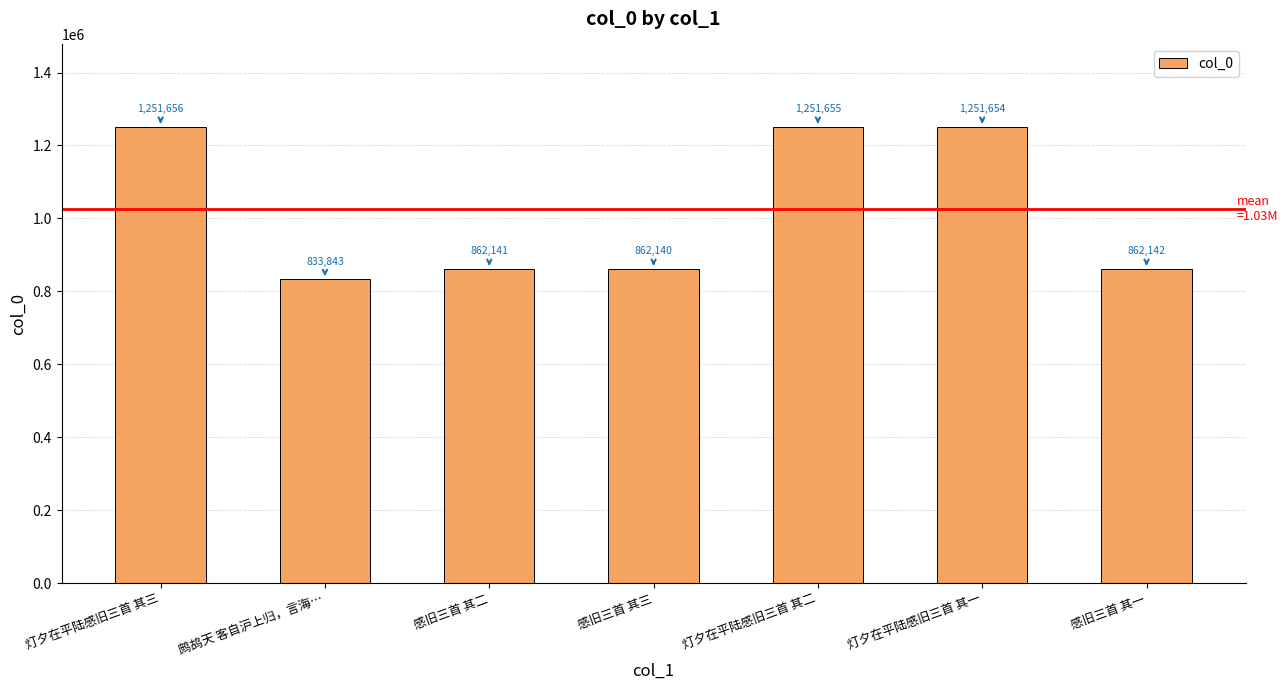

At which category does the chart reach its peak across all series?

灯夕在平陆感旧三首 其三